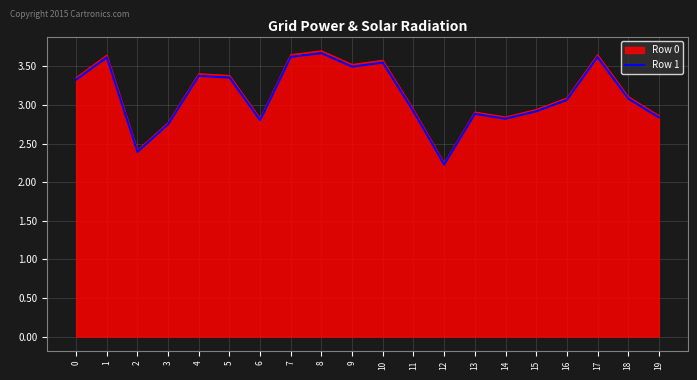

The value of Row 1 at 10 is 5.5. True or false?

False